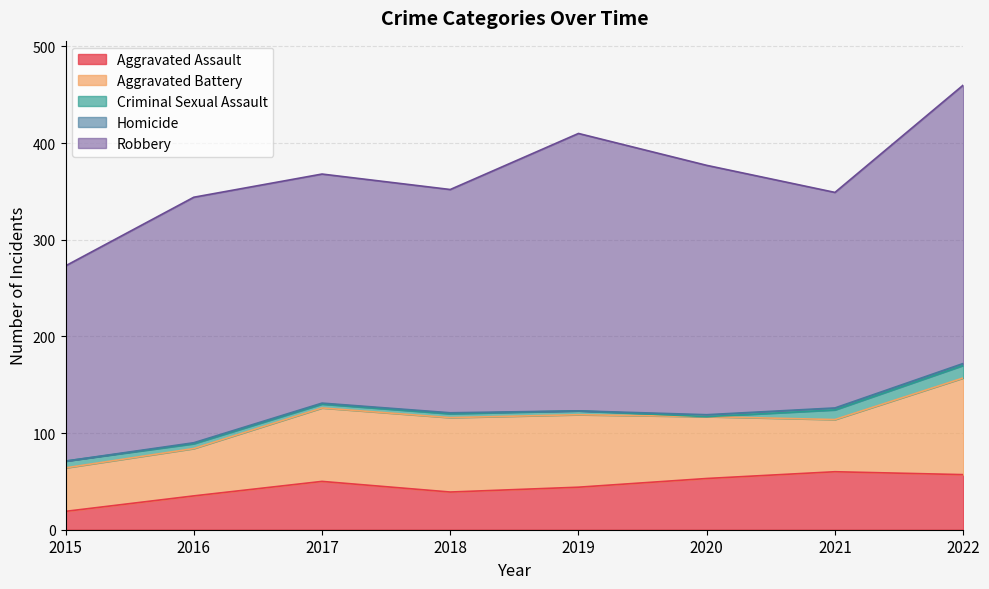

At which category is the sum across all series the highest?

2022